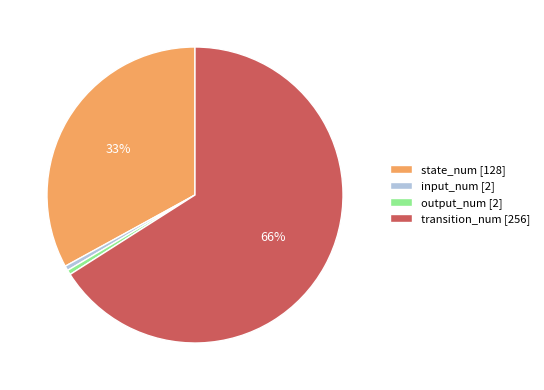

Which category accounts for the majority?

transition_num